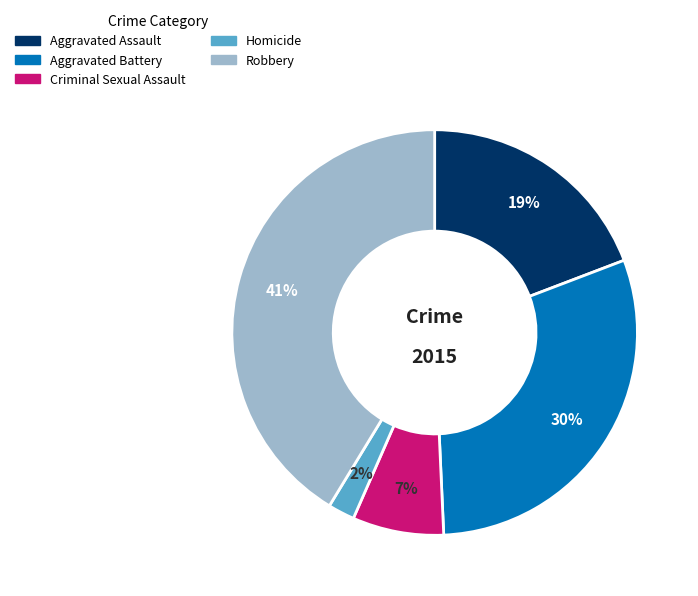

What percentage is the Homicide slice, to the nearest percent?

2%